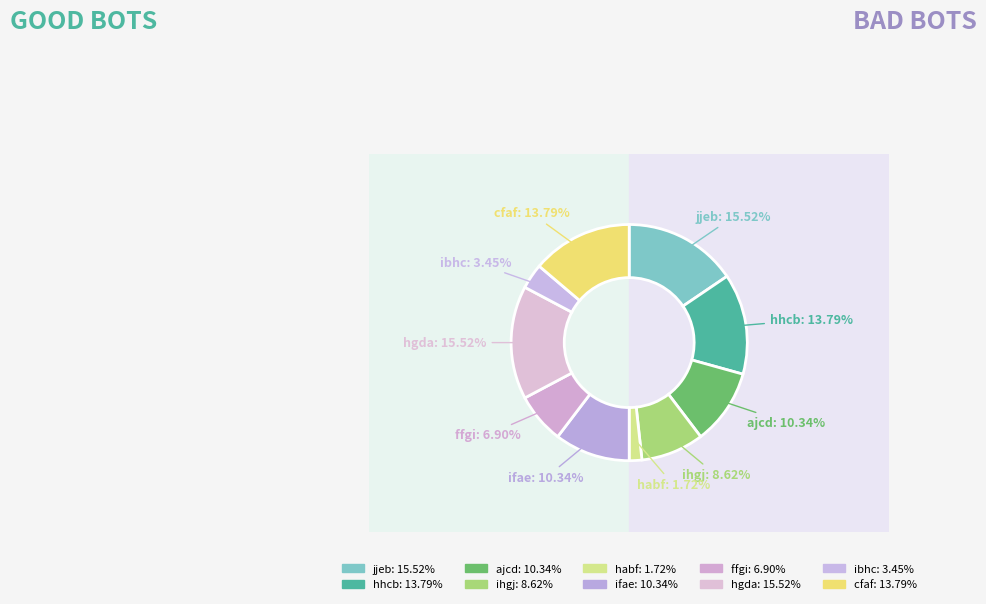

How many slices are in this pie chart?

10